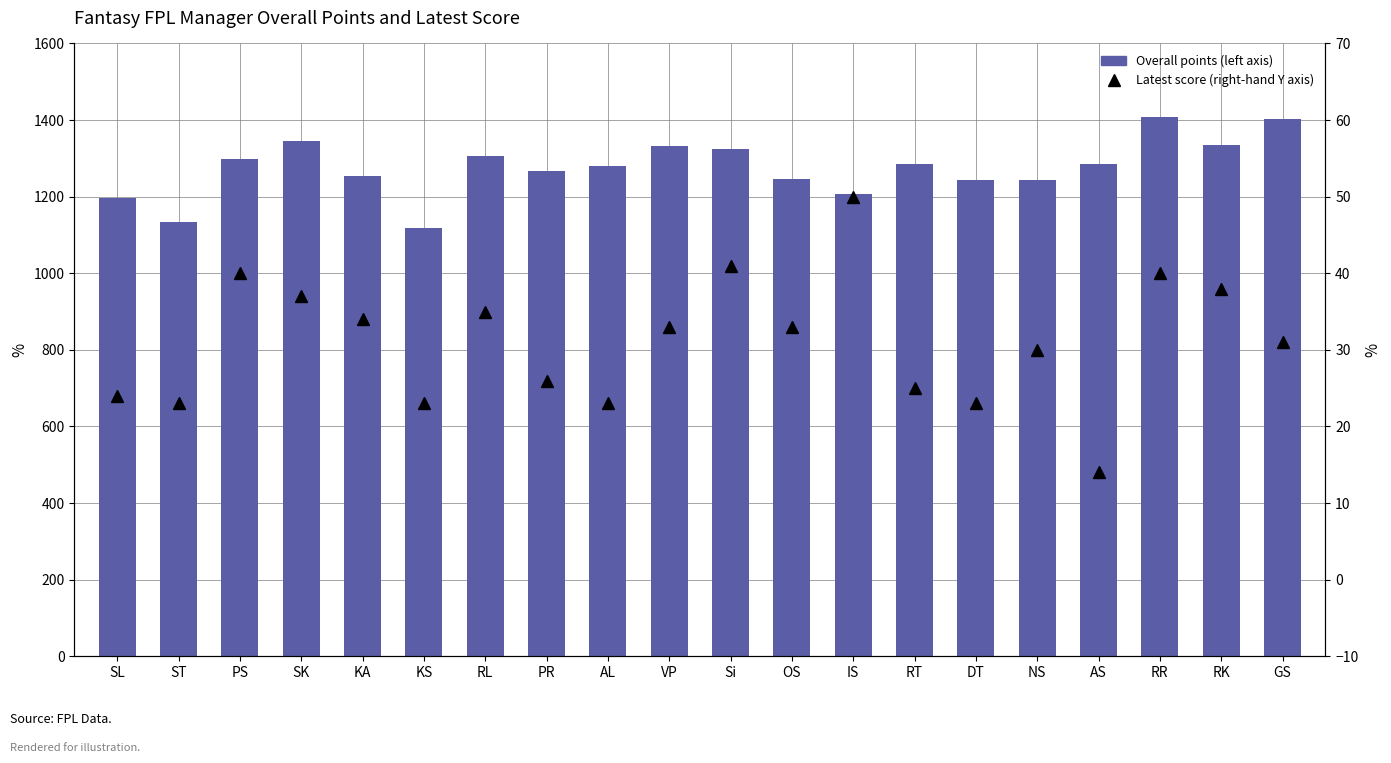

Are the bars grouped side by side (vs. stacked)?

Yes